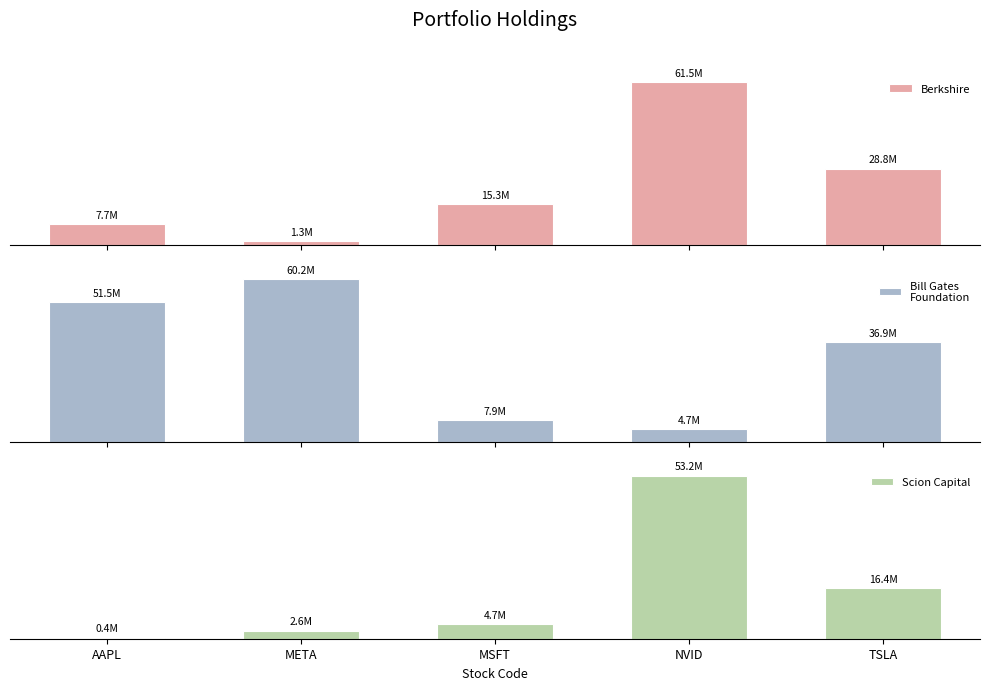

List the series in order of their overall mean, highest first.

Bill Gates
Foundation, Berkshire, Scion Capital